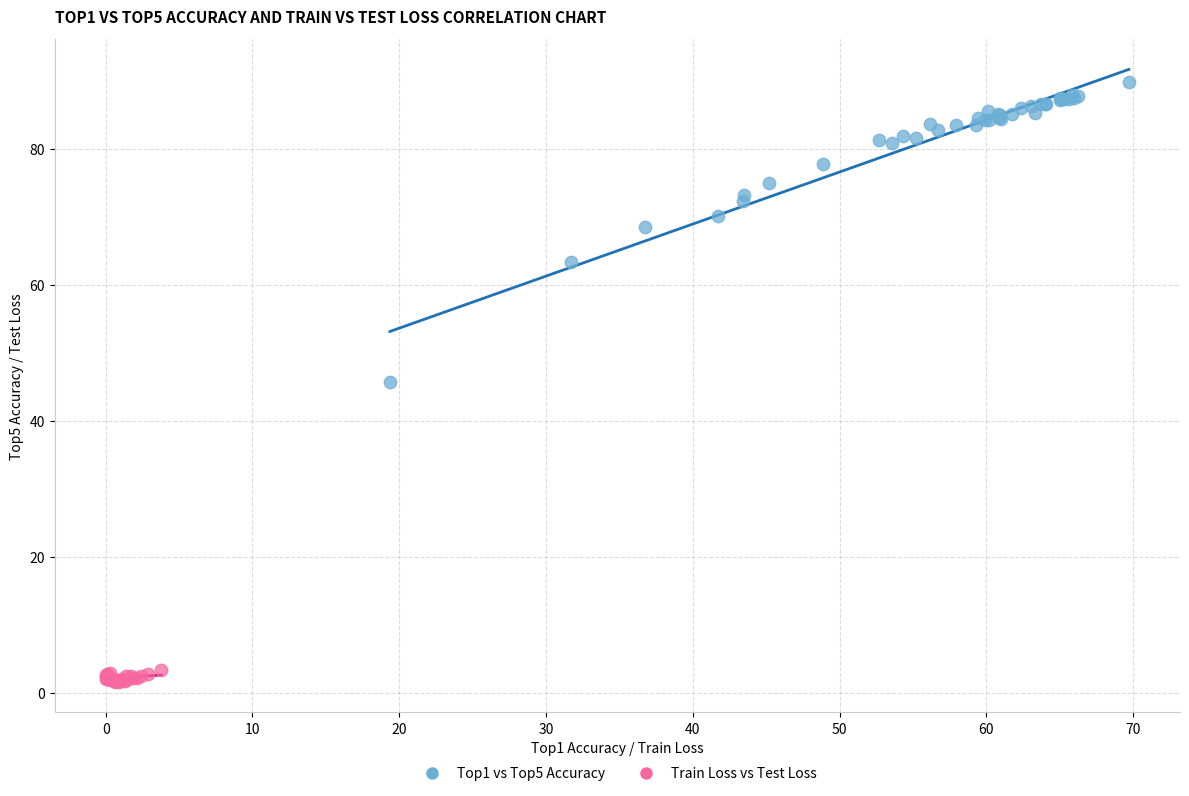

What are all the series names shown in the legend?

Top1 vs Top5 Accuracy, Train Loss vs Test Loss